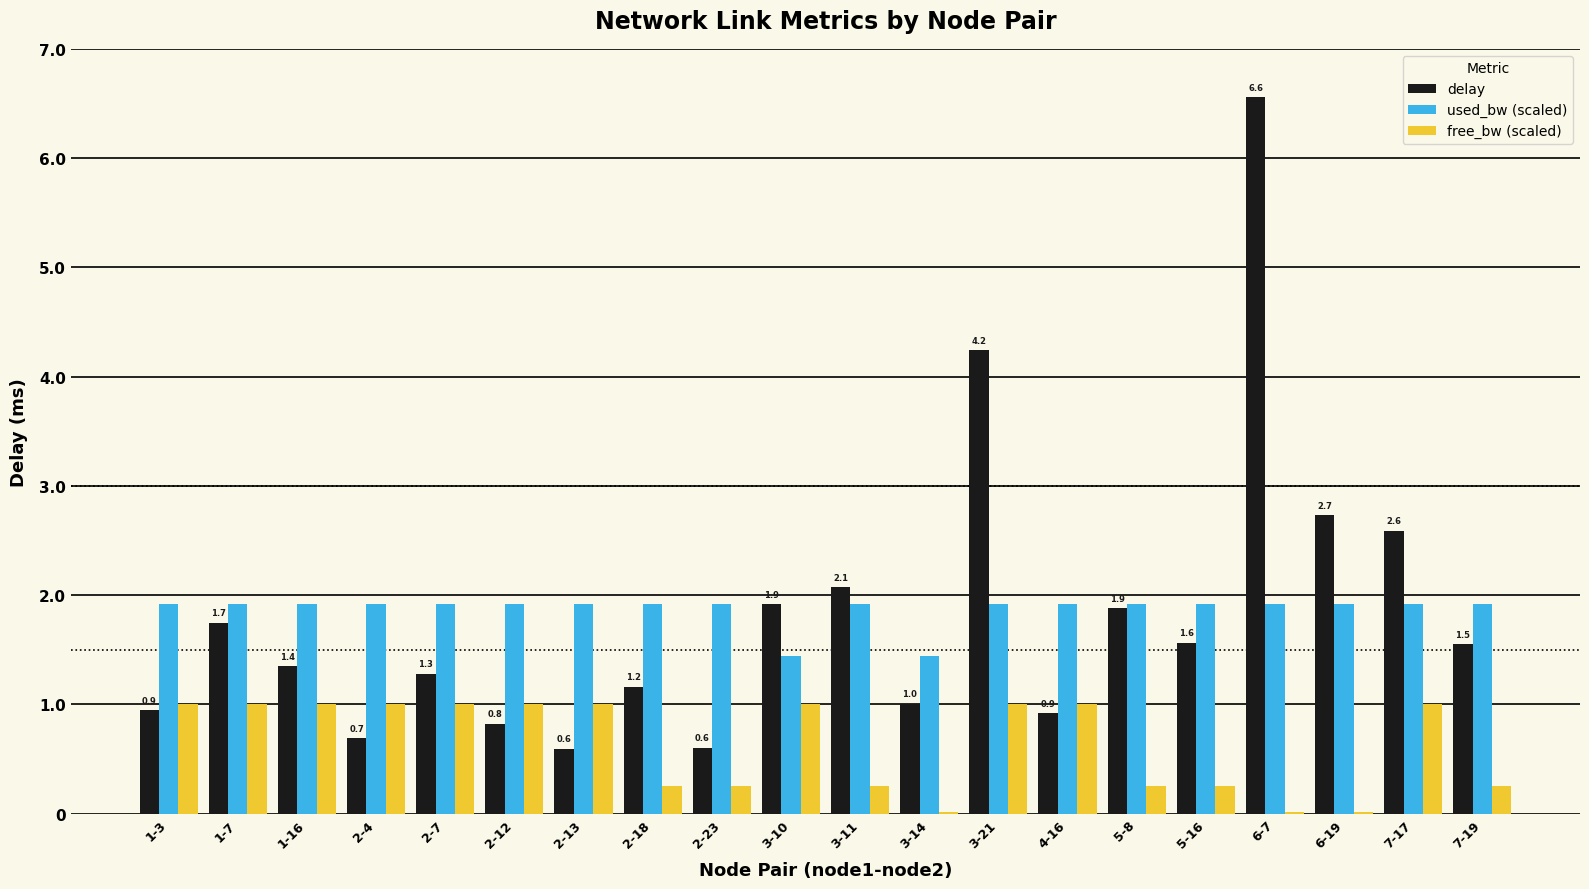

What is the sum of the free_bw (scaled) values at 2-4 and 3-14?

1.0